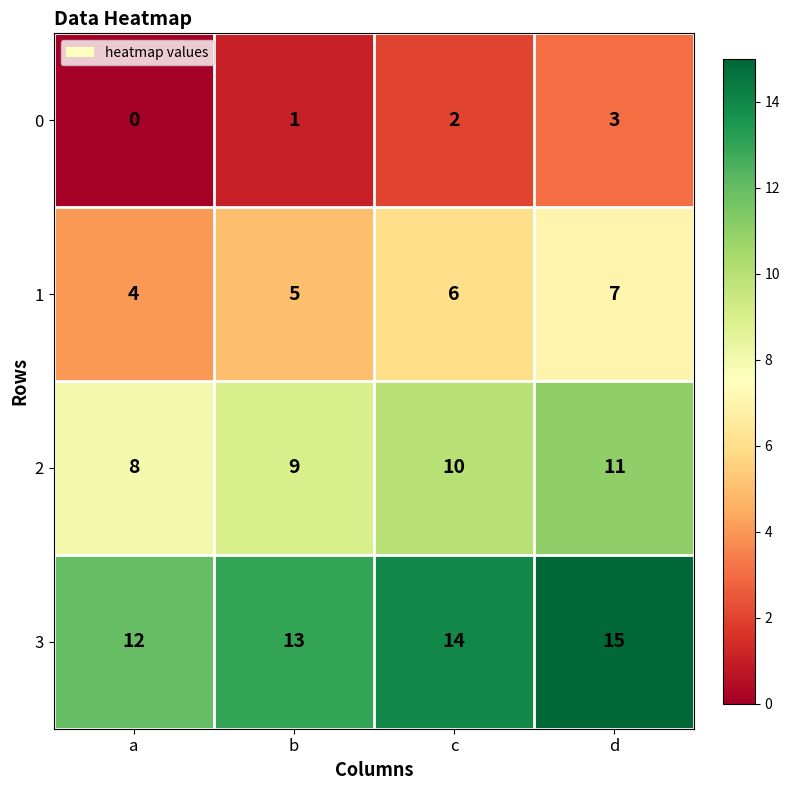

Count the number of data series in this chart.

4